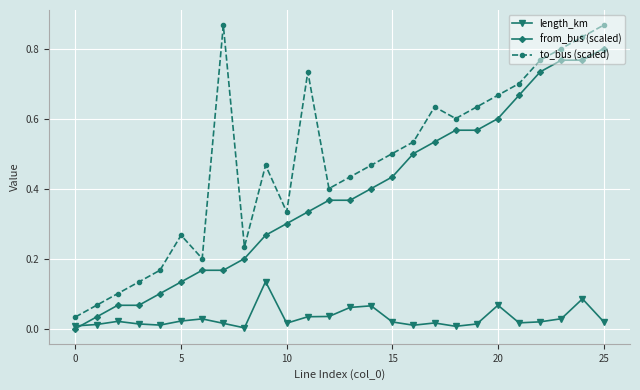

Which series has the largest range (max minus min)?

to_bus (scaled)